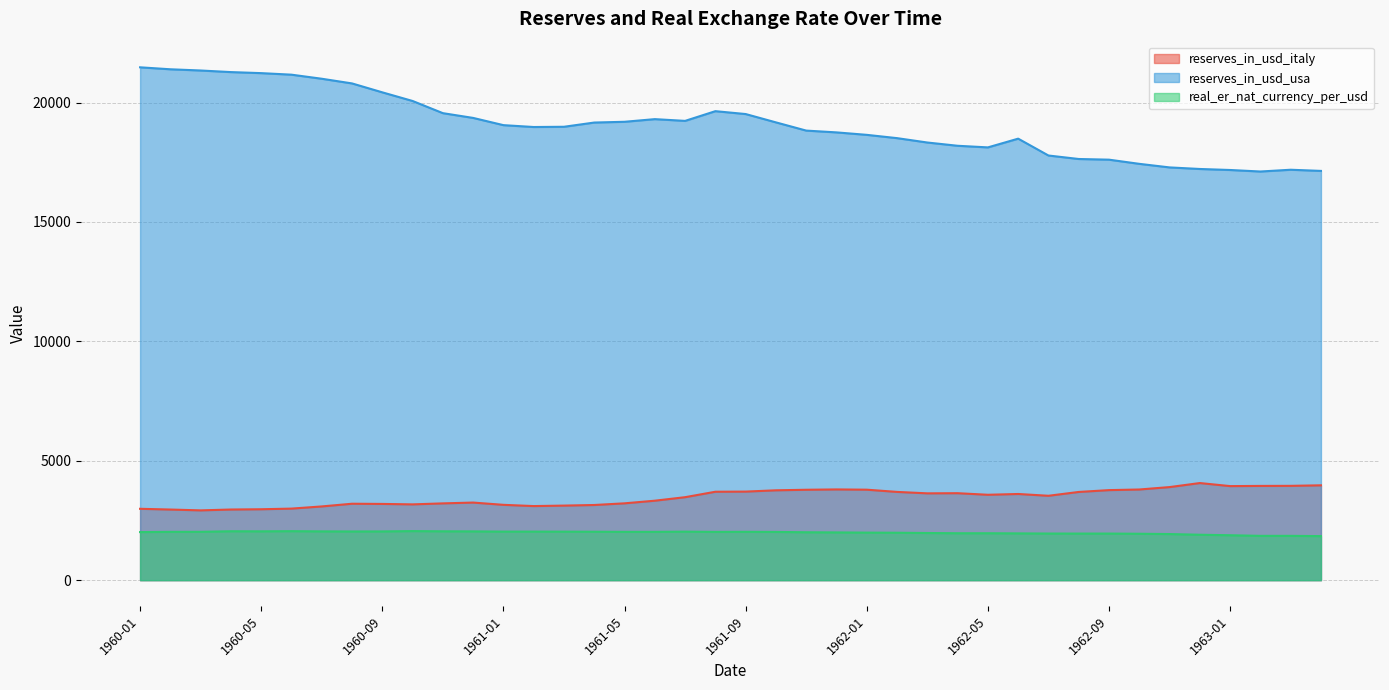

Which label corresponds to the smallest value in the chart?

1963-04